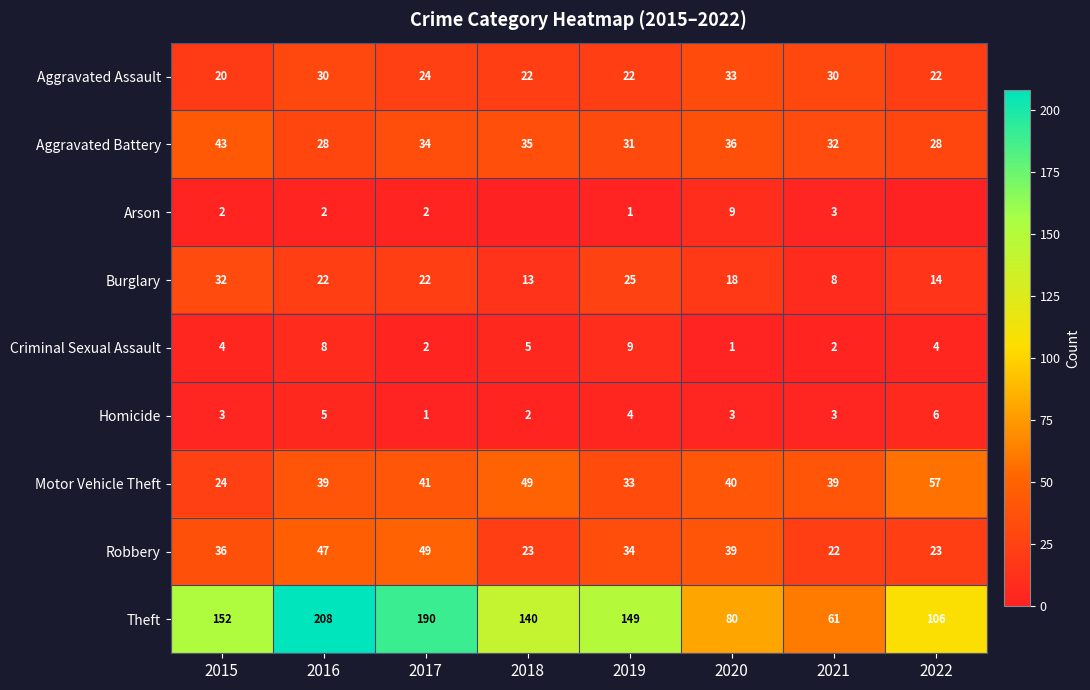

At which category is the sum across all series the highest?

2016